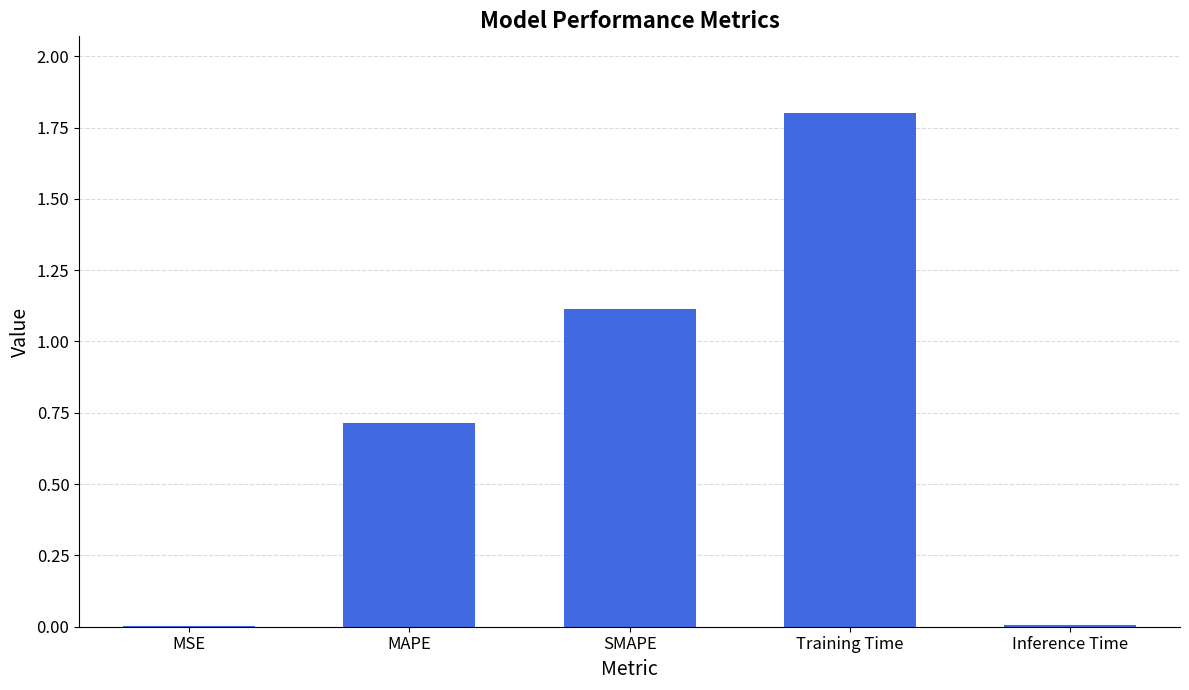

Does the chart contain stacked bars?

No